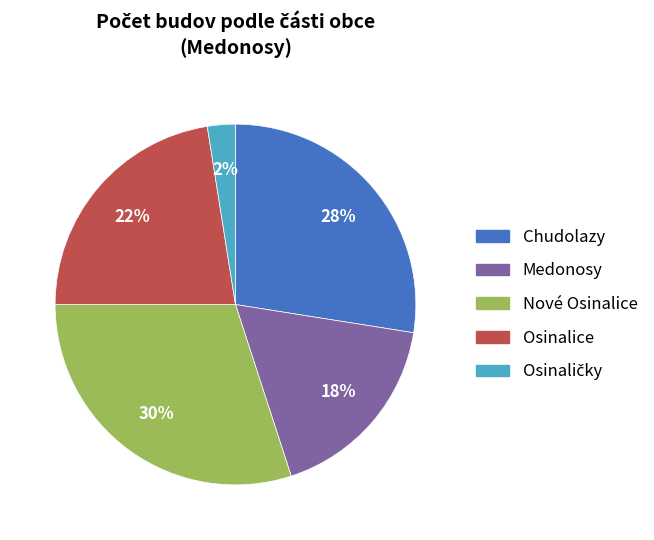

Approximately how many times larger is the value at Medonosy compared to Osinalice?

0.8